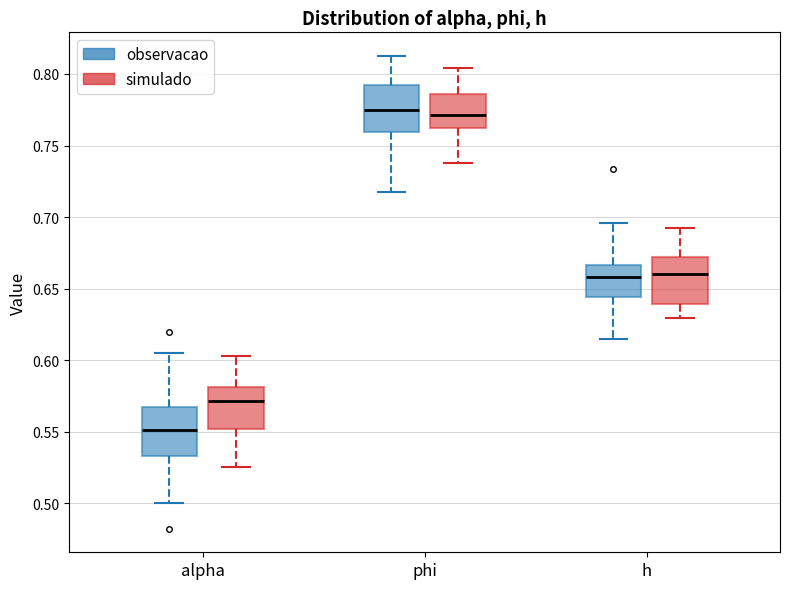

Reading left to right, read every box against the y-axis: the position of its median line, the range the box covers, and the ends of its whiskers. The values are not printed on the chart, so give them approximately, as read against the axis.

alpha (observacao): median 0.550, box 0.535 to 0.565, whiskers 0.500 to 0.605
alpha (simulado): median 0.570, box 0.550 to 0.580, whiskers 0.525 to 0.605
phi (observacao): median 0.775, box 0.760 to 0.790, whiskers 0.720 to 0.815
phi (simulado): median 0.770, box 0.760 to 0.785, whiskers 0.740 to 0.805
h (observacao): median 0.660, box 0.645 to 0.665, whiskers 0.615 to 0.695
h (simulado): median 0.660, box 0.640 to 0.670, whiskers 0.630 to 0.690